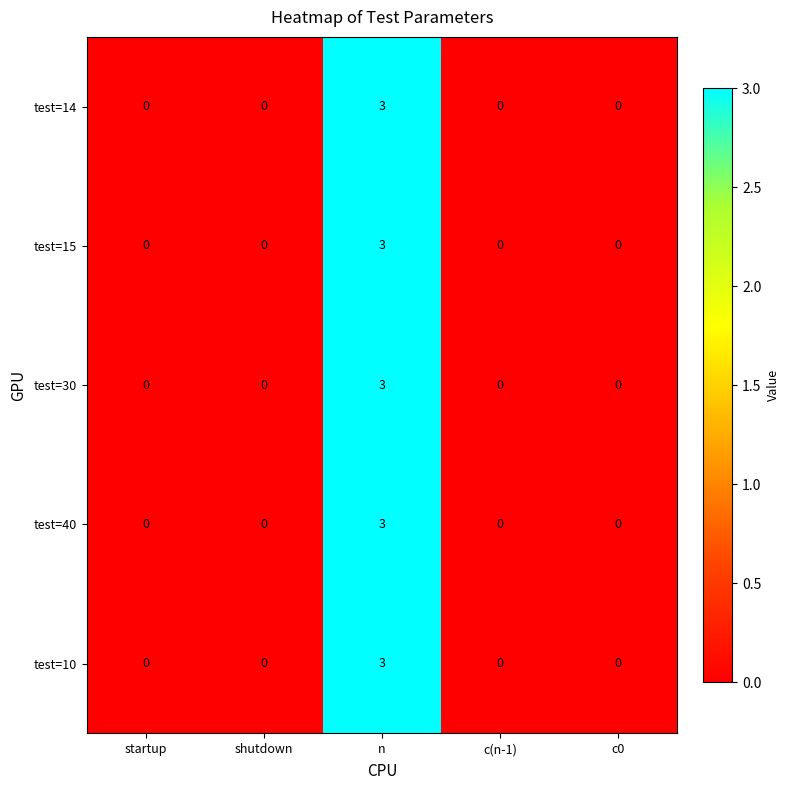

At which category is the sum across all series the highest?

n